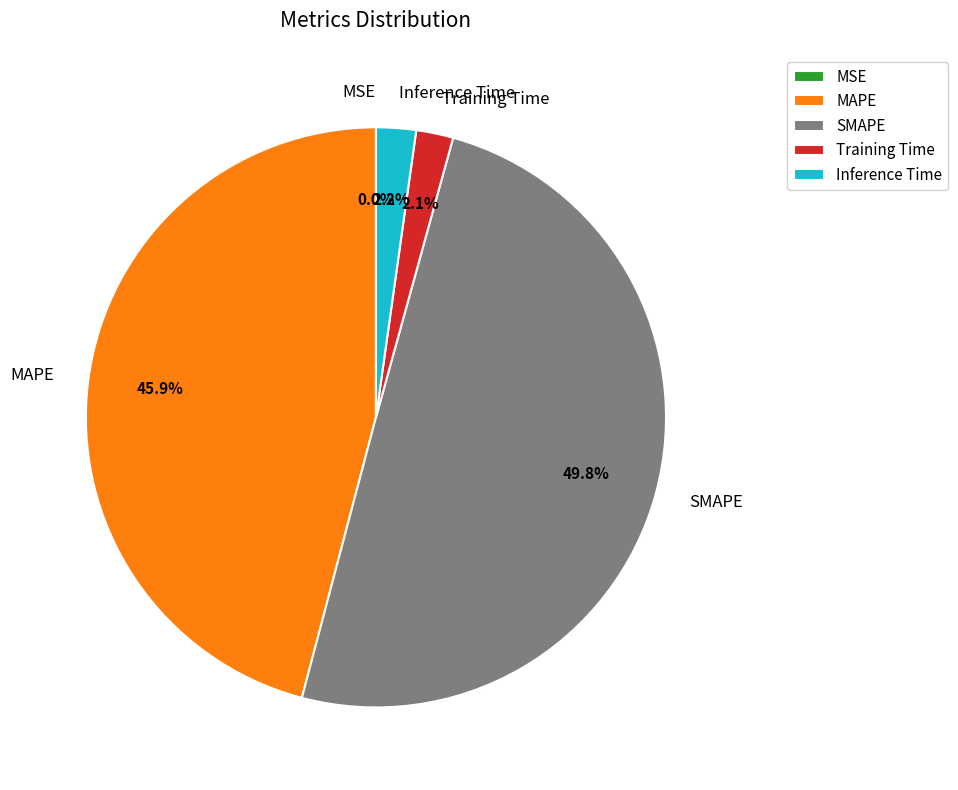

Is it true that SMAPE is 50% of the pie?

True